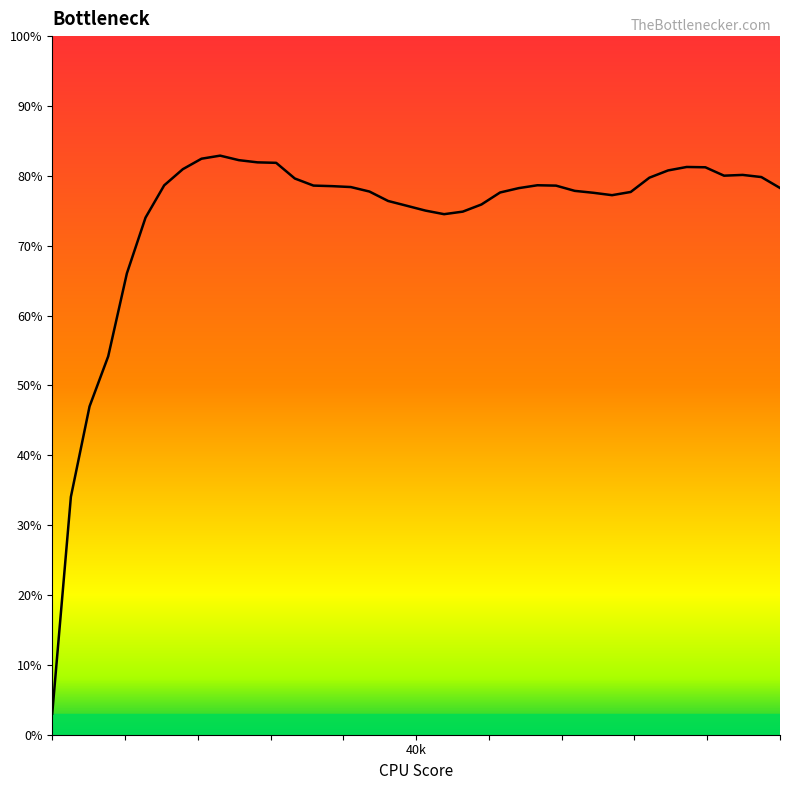

What is the maximum value shown in the chart?

82.9